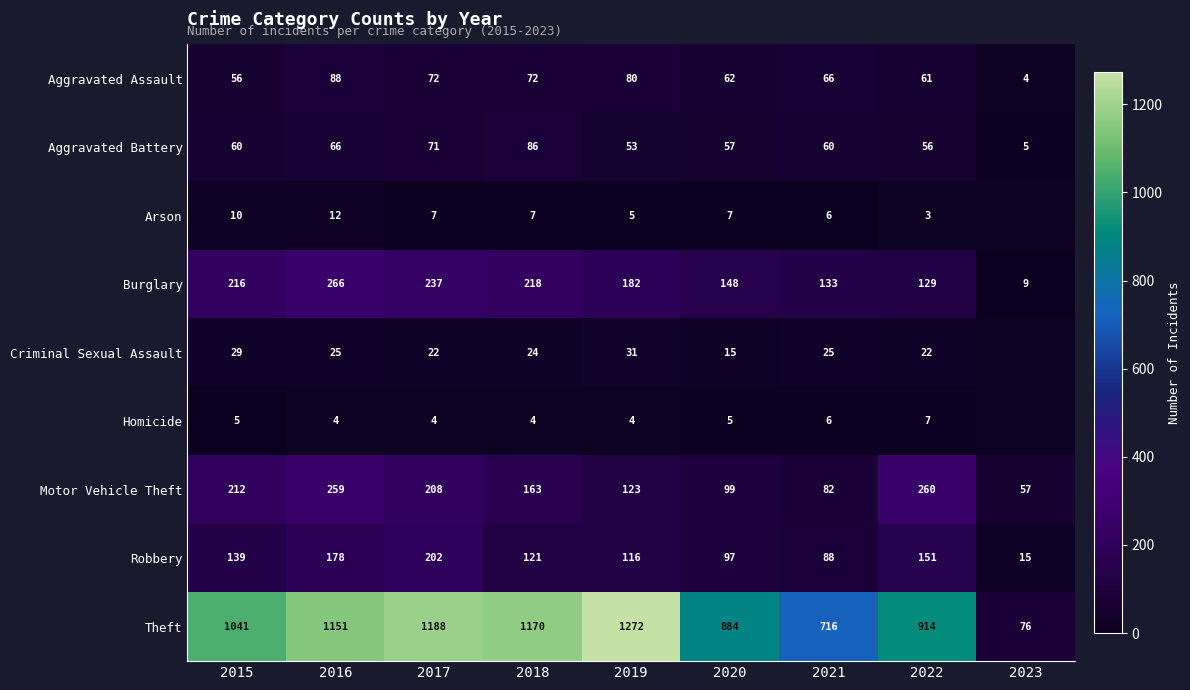

At how many categories does at least one series exceed 247?

8